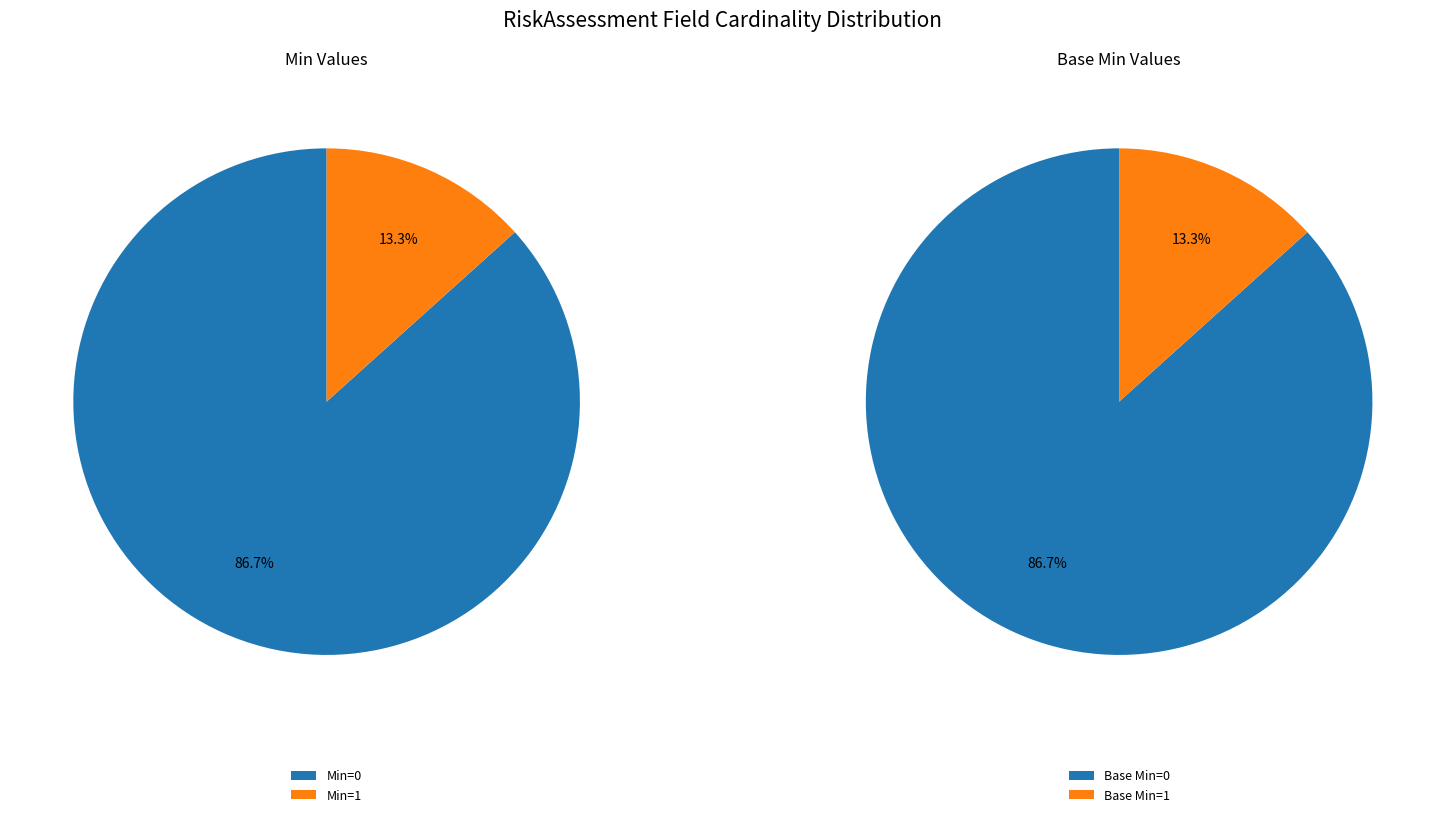

Combined, do 13 and min_values account for over 50%?

No